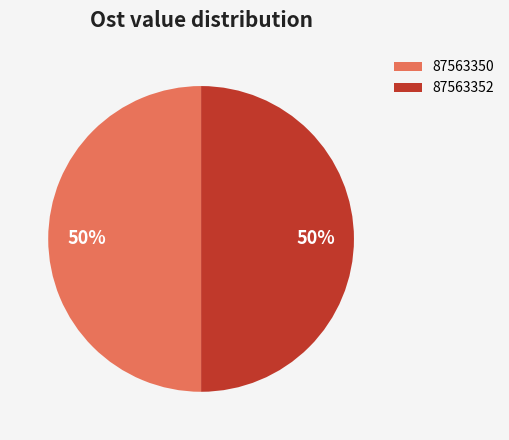

Do 87563350 and 87563352 together represent more than half of the pie?

Yes